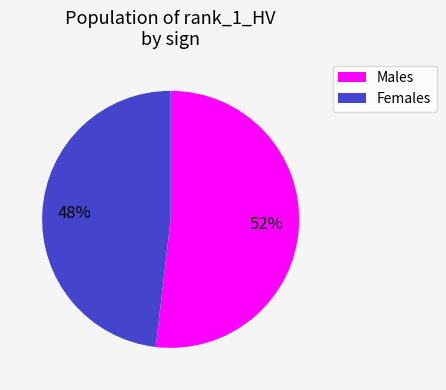

To the nearest percent, what is the average slice percentage?

50%